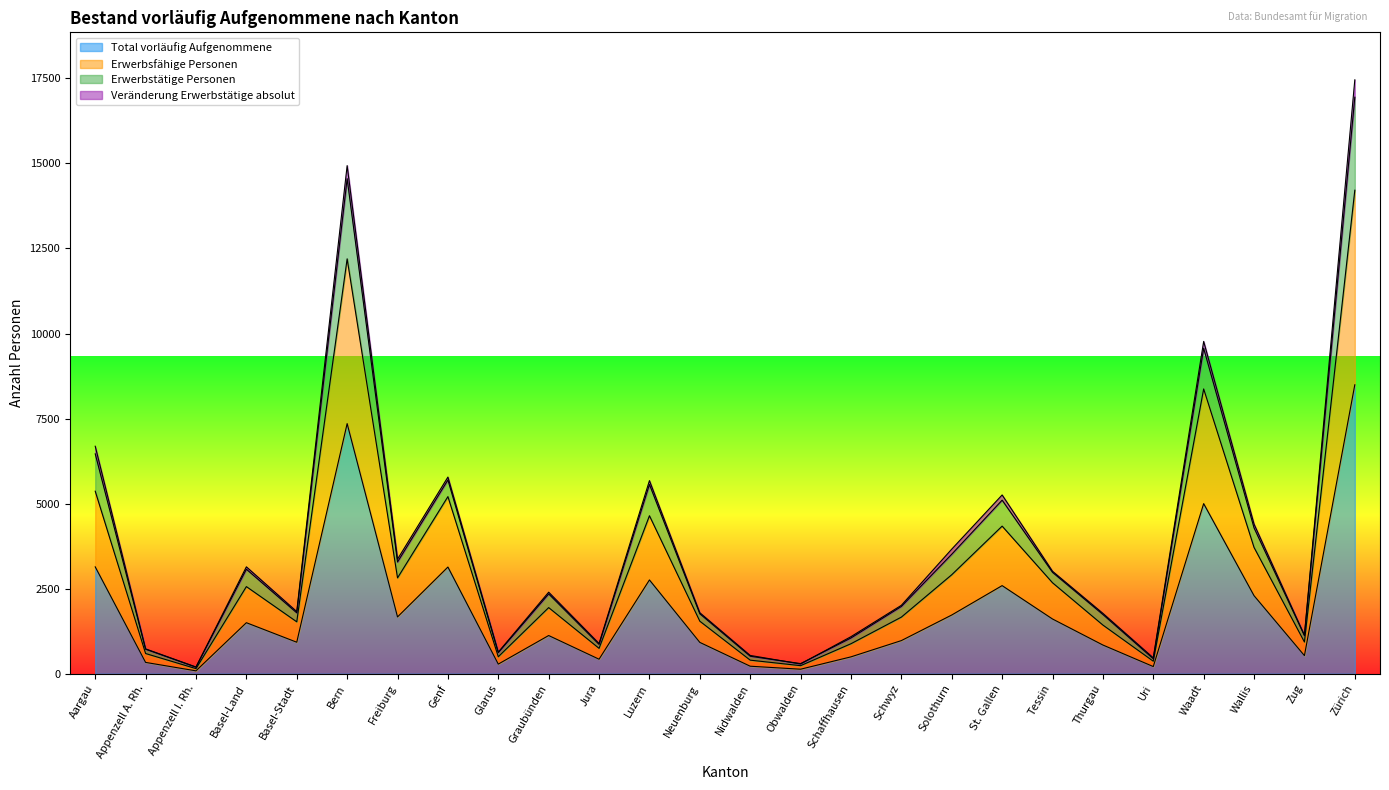

Rank the series at Bern from lowest to highest value.

Total vorläufig Aufgenommene, Erwerbsfähige Personen, Erwerbstätige Personen